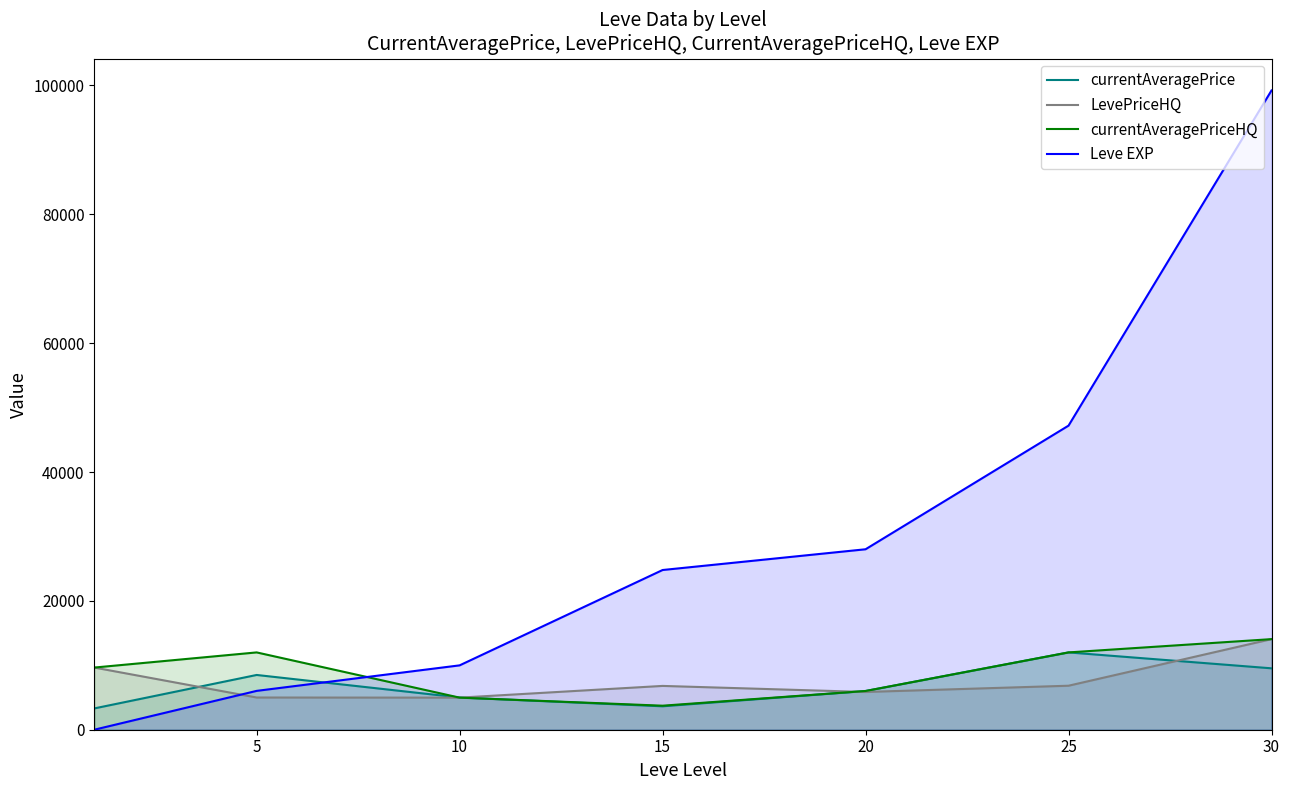

Where does the Leve EXP series first go above 24790?

20